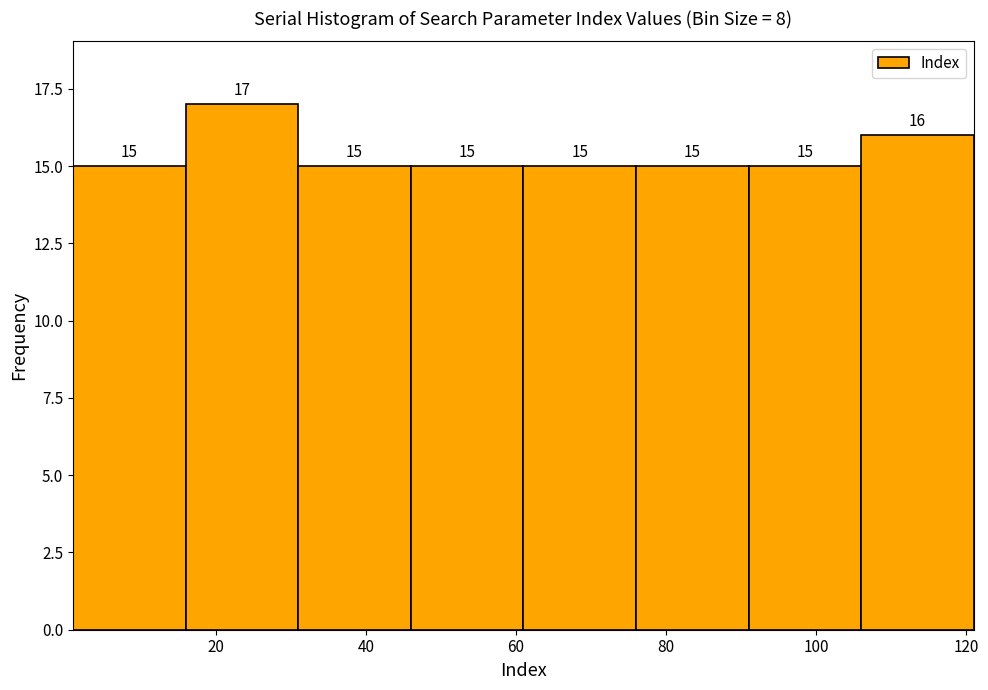

How tall is the bar that spans 76 to 91 on the x-axis? The bar edges are not printed on the chart, so give them approximately, as read against the axis.

15